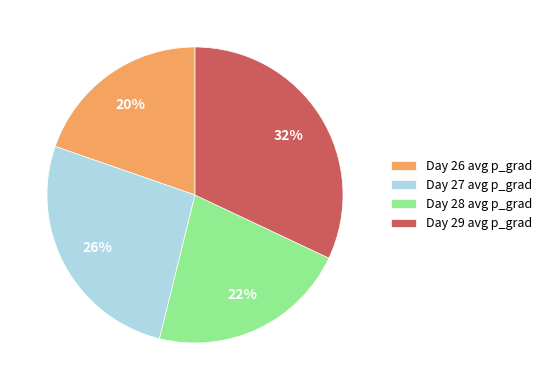

Does any single category account for the majority?

No